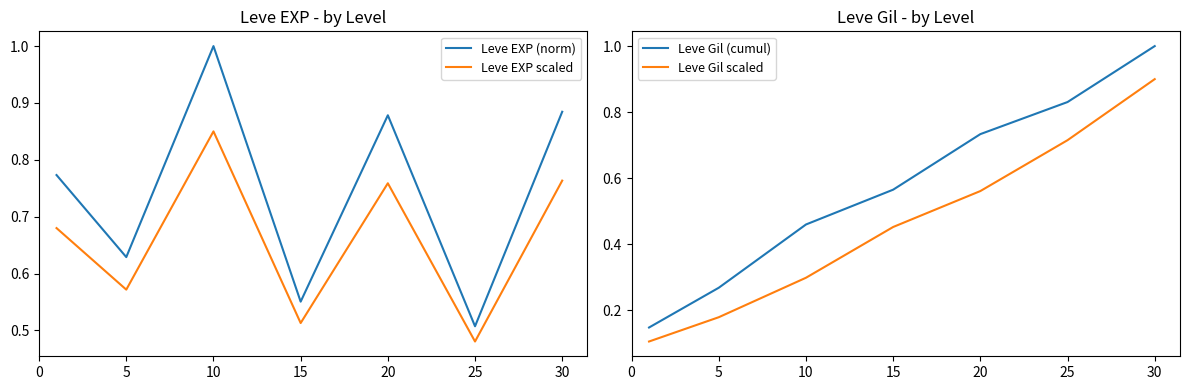

What is the difference between the Leve EXP (norm) values at 30 and 10?

0.1